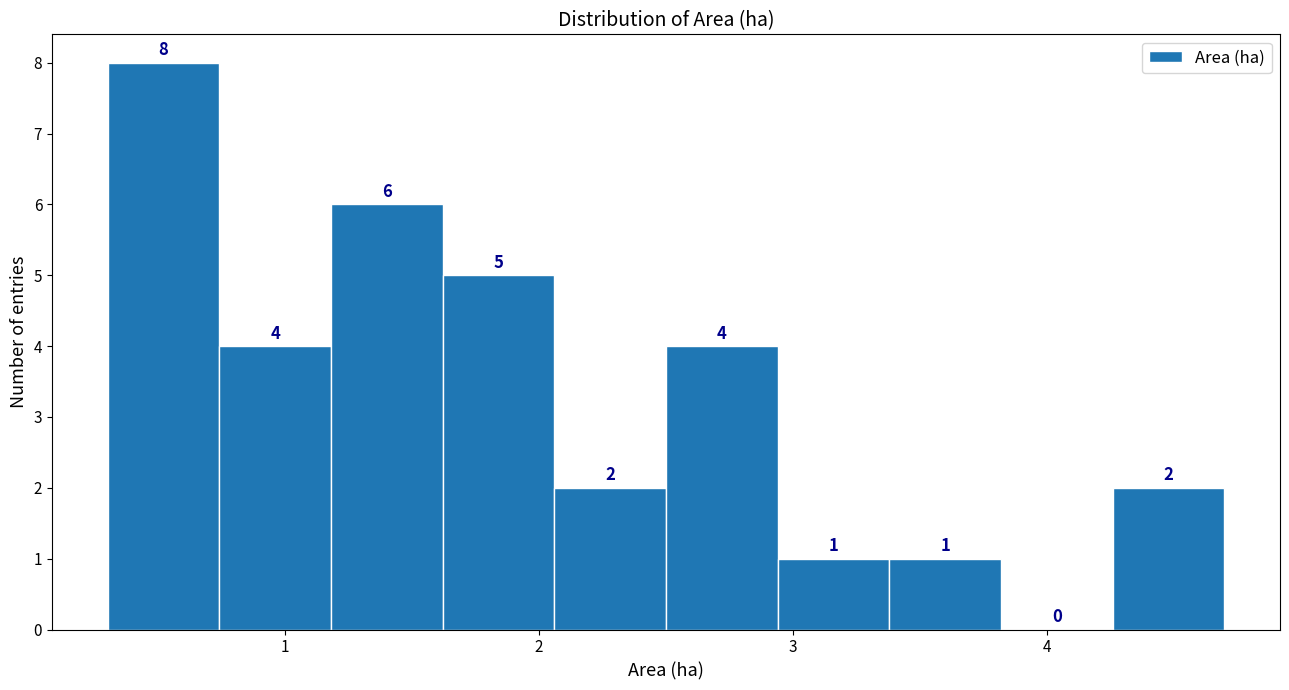

Over which range of the x-axis is the bar tallest?

0.30 to 0.74